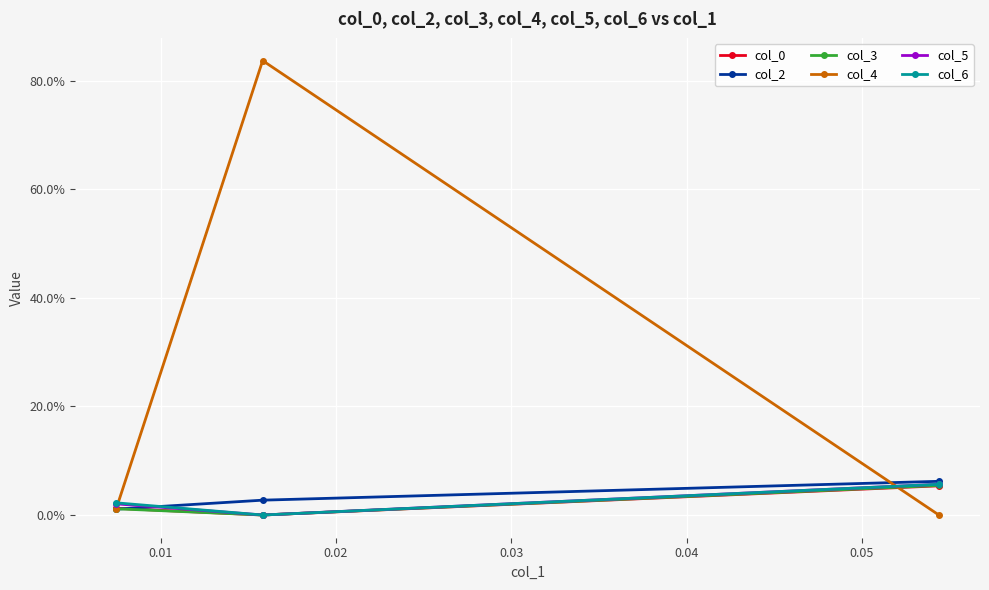

What is the value of the col_5 point at the 3rd from the left?

0.1